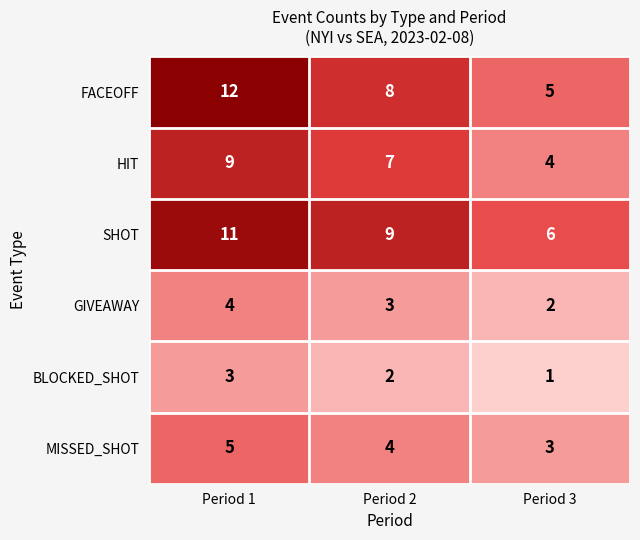

Is it true that GIVEAWAY equals 2 at Period 3?

True